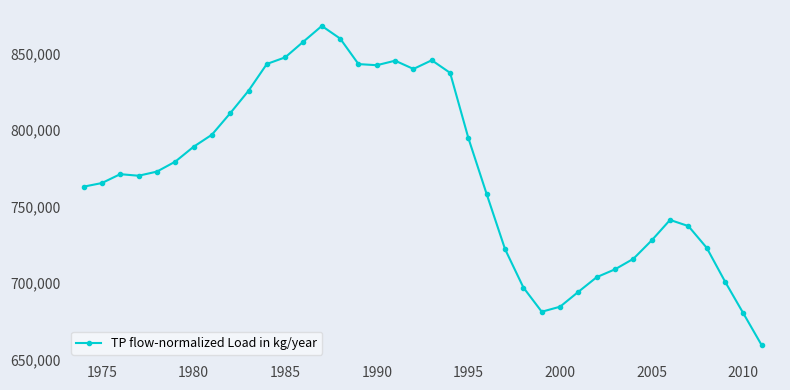

True or false: there are more than 1 points higher than both neighbors.

True